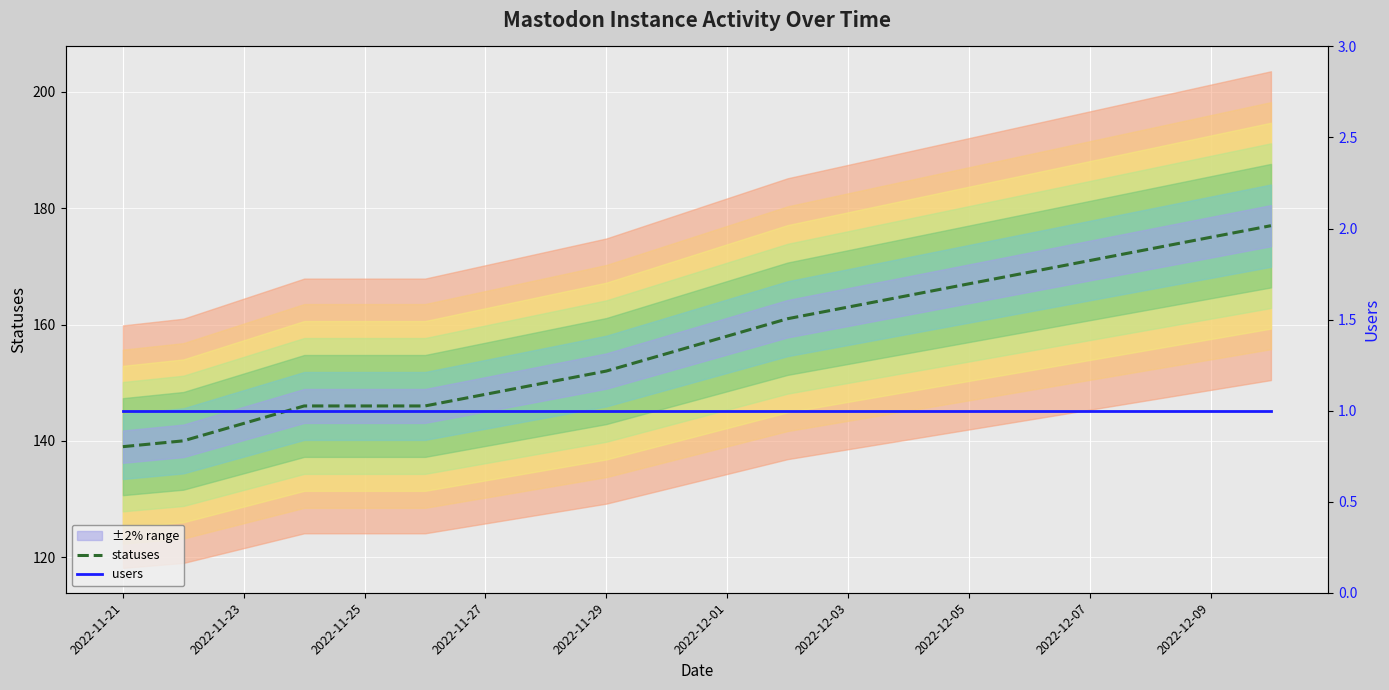

What is the smallest value displayed?

1